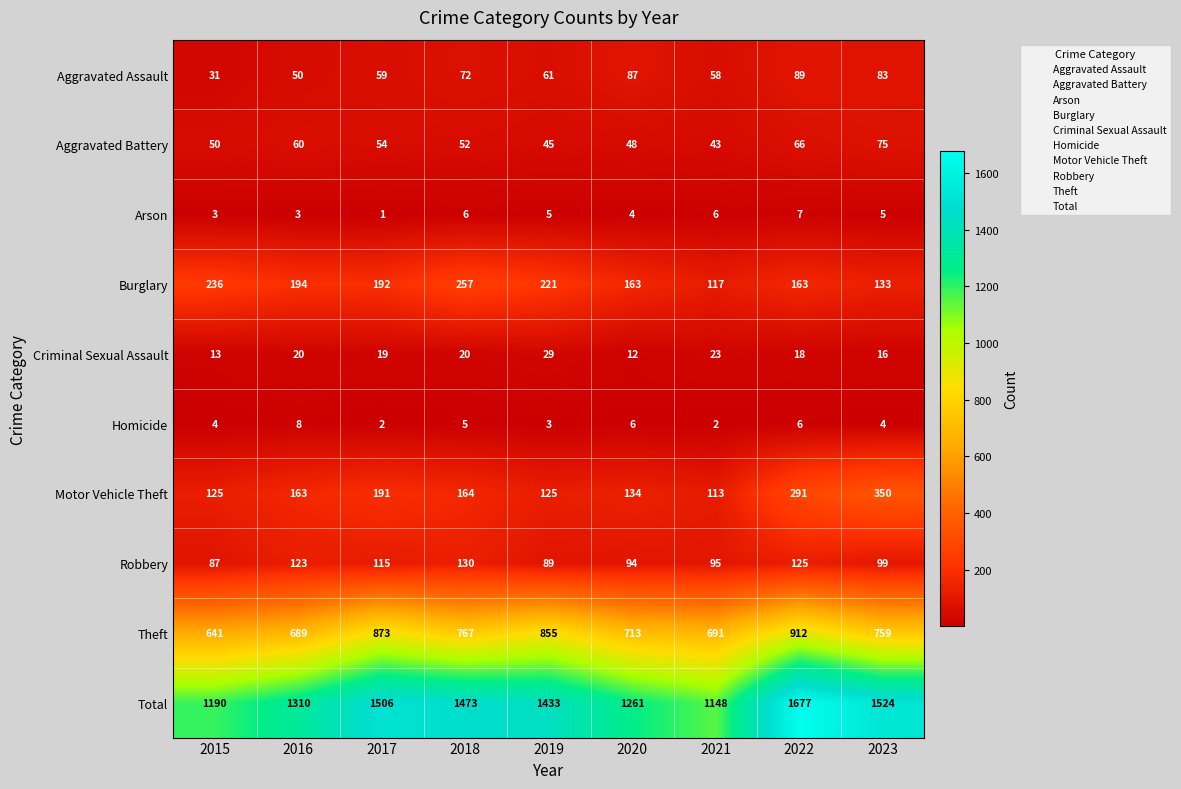

What is the difference between the maximum and minimum values in the Motor Vehicle Theft series?

237